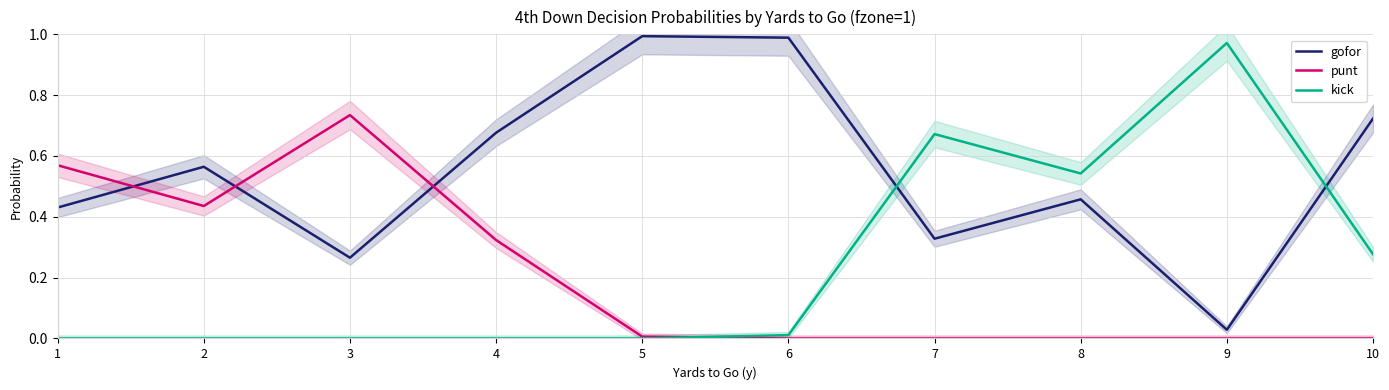

Which series has the largest total across all categories?

gofor